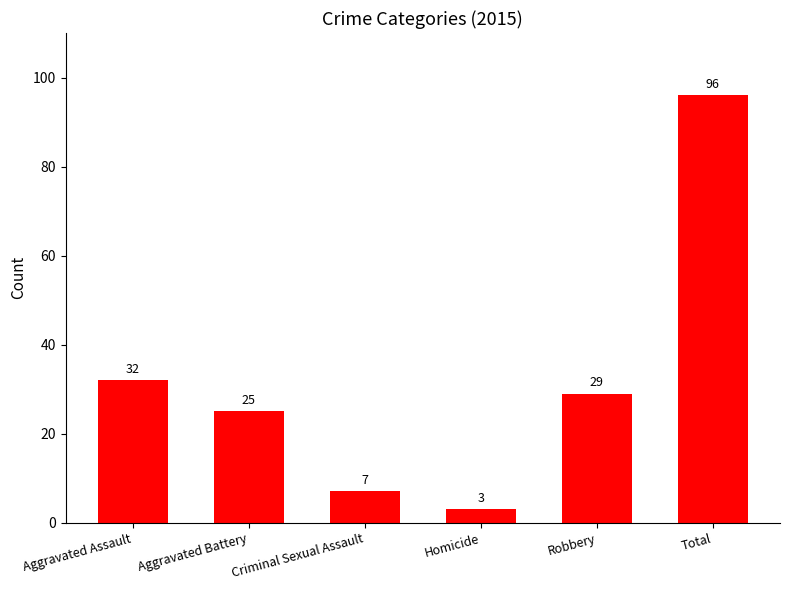

What is the greatest value displayed?

96